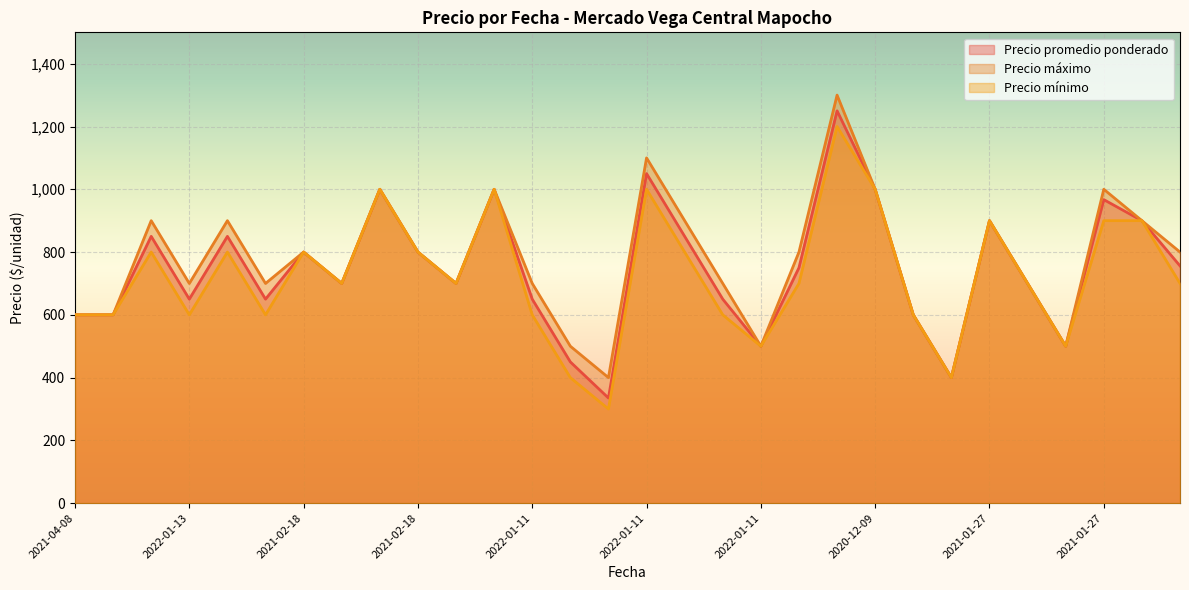

How many lines are shown in the chart?

3